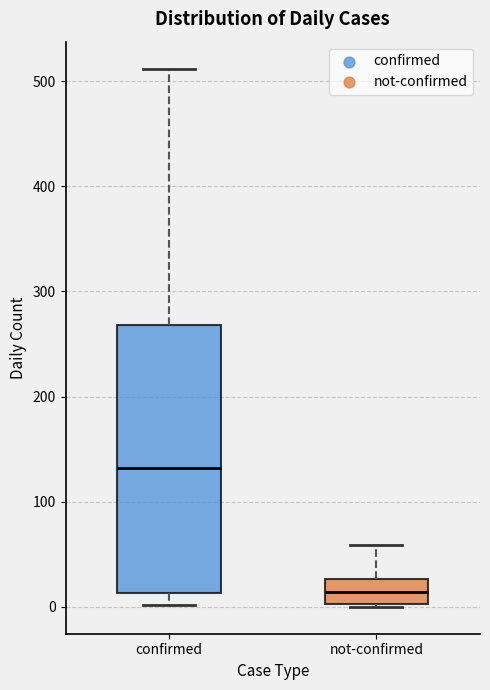

Where does the lower whisker of the box for confirmed end on the y-axis? The values are not printed on the chart, so give them approximately, as read against the axis.

0